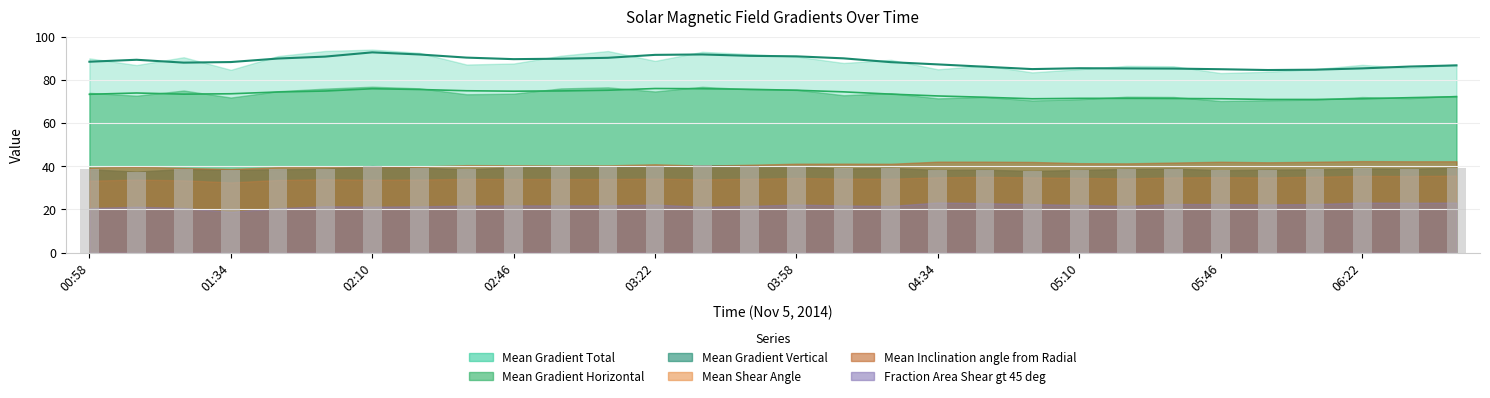

Which series changed the most between 00:58 and 02:46?

Mean Gradient Vertical